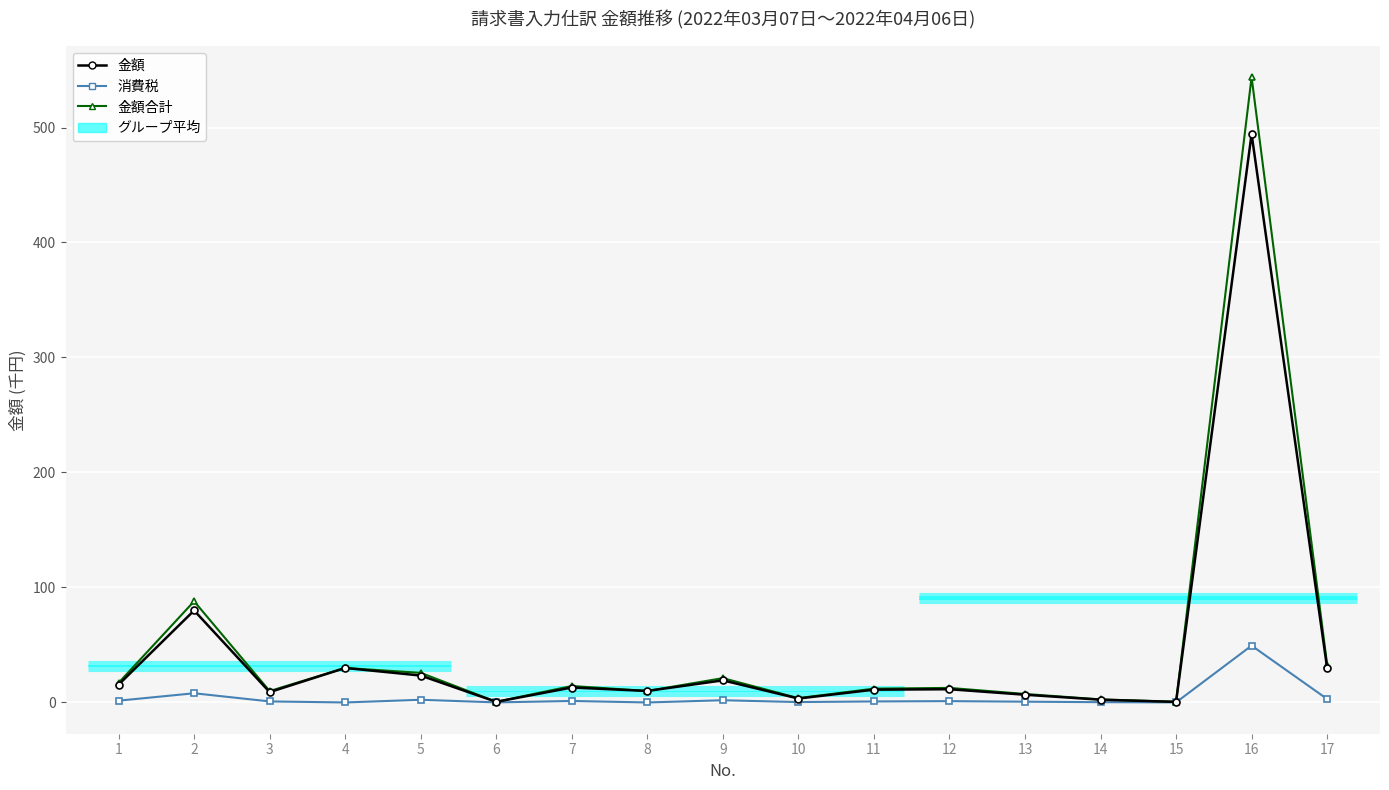

What is the difference between the 金額合計 values at 3 and 10?

6.2